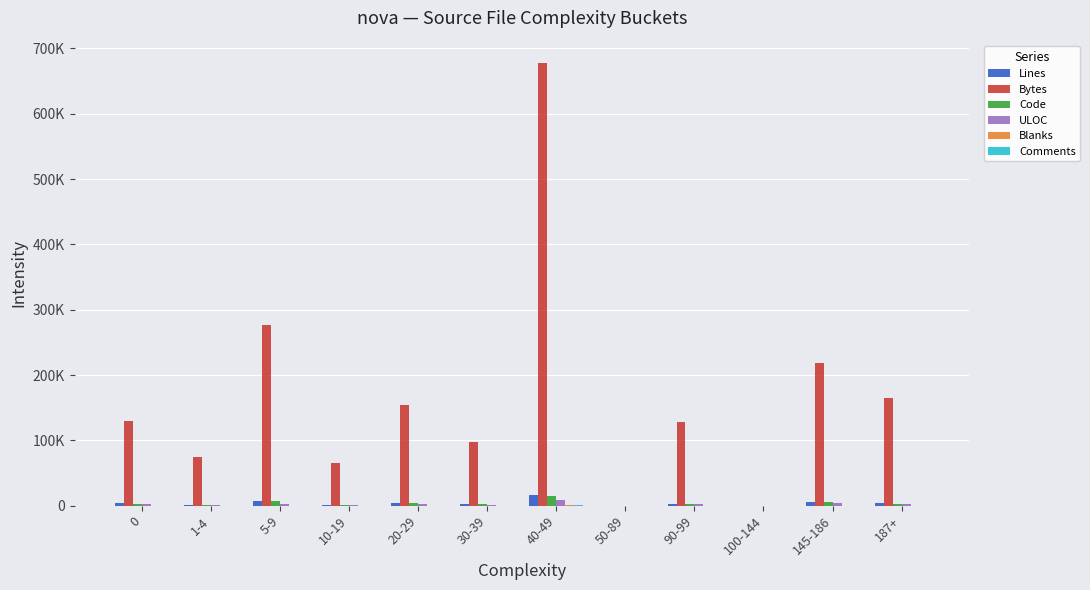

At which label is Comments closest to 195?

90-99